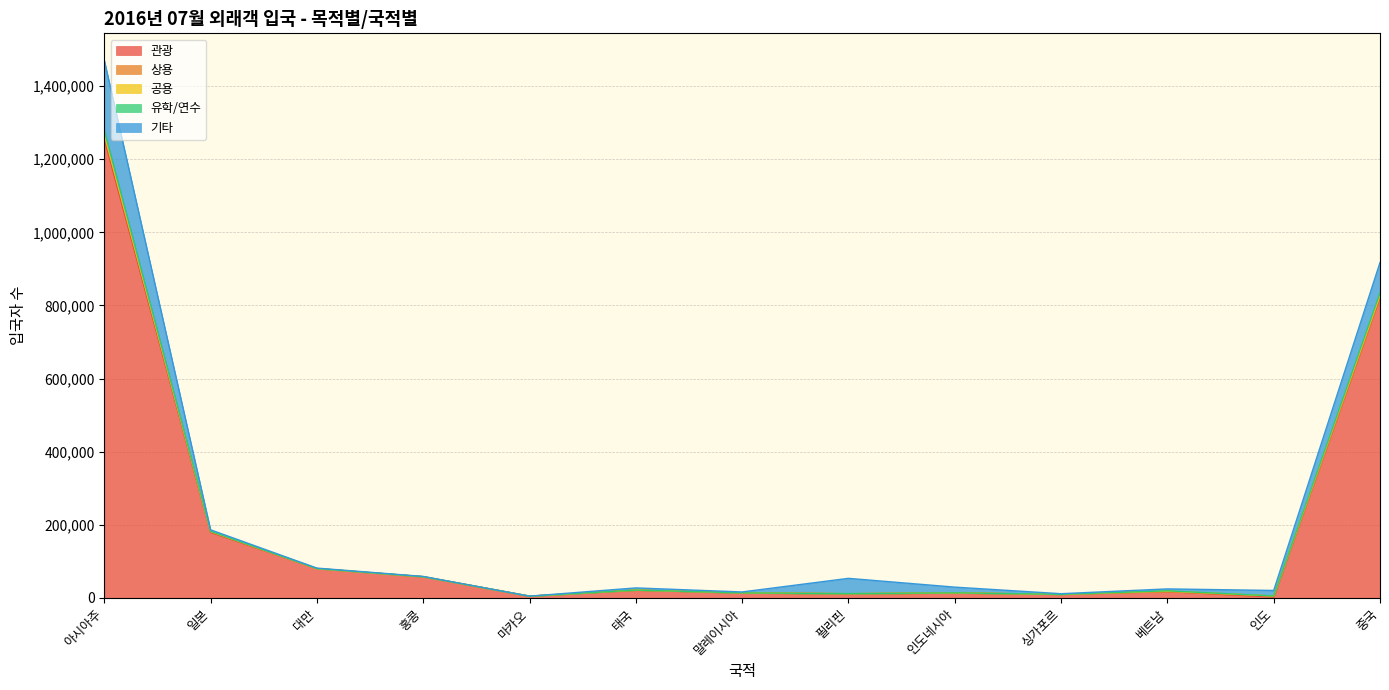

Does the chart have visible grid lines?

Yes